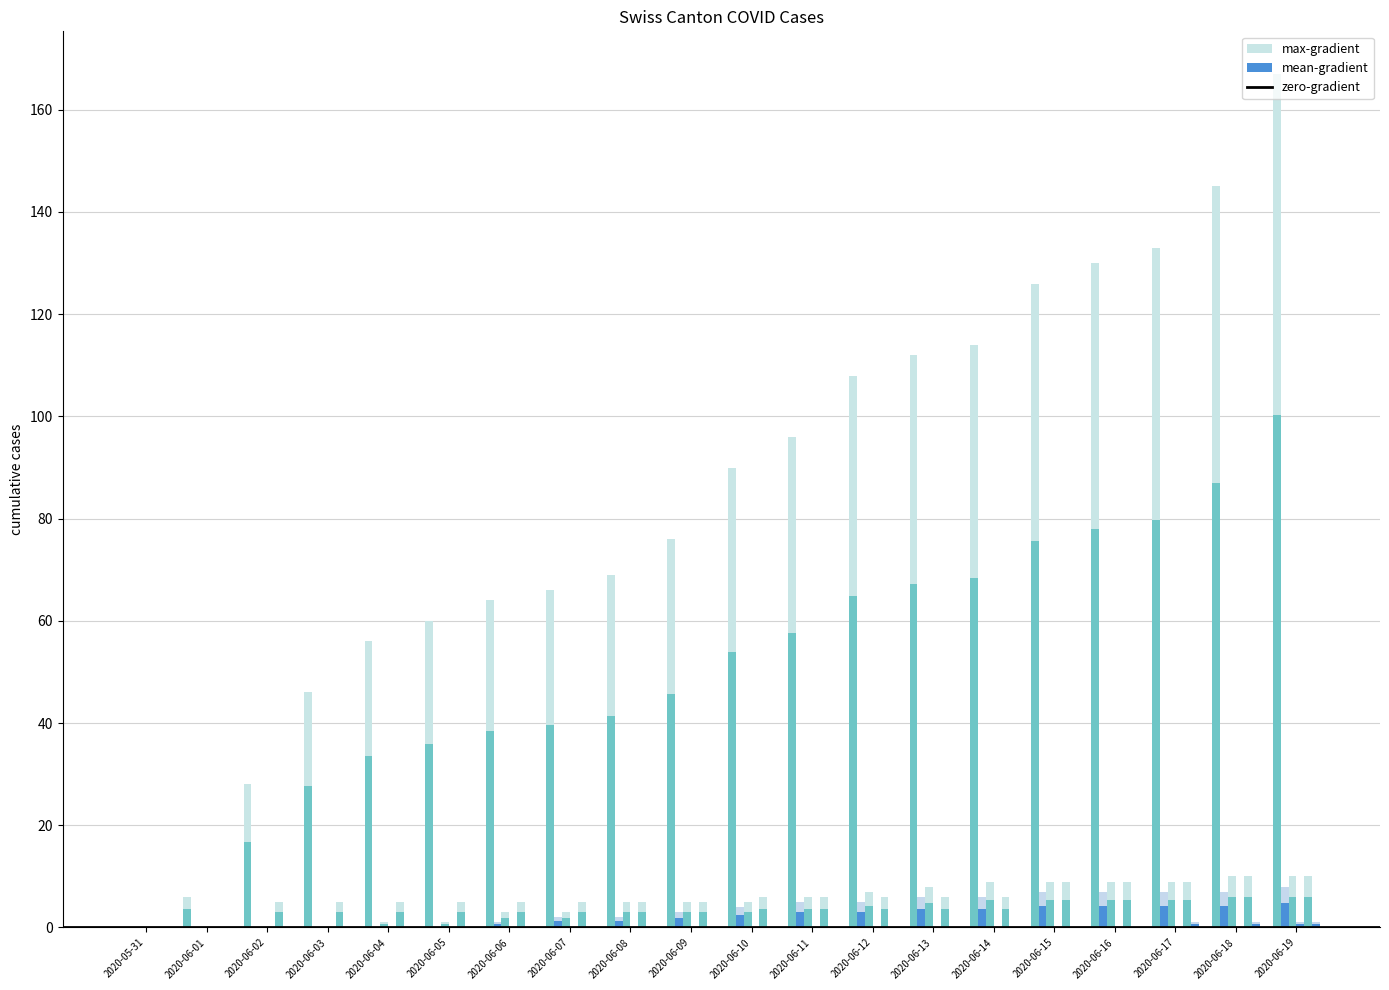

What is the difference between the BS values at 2020-06-07 and 2020-06-16?

6.0